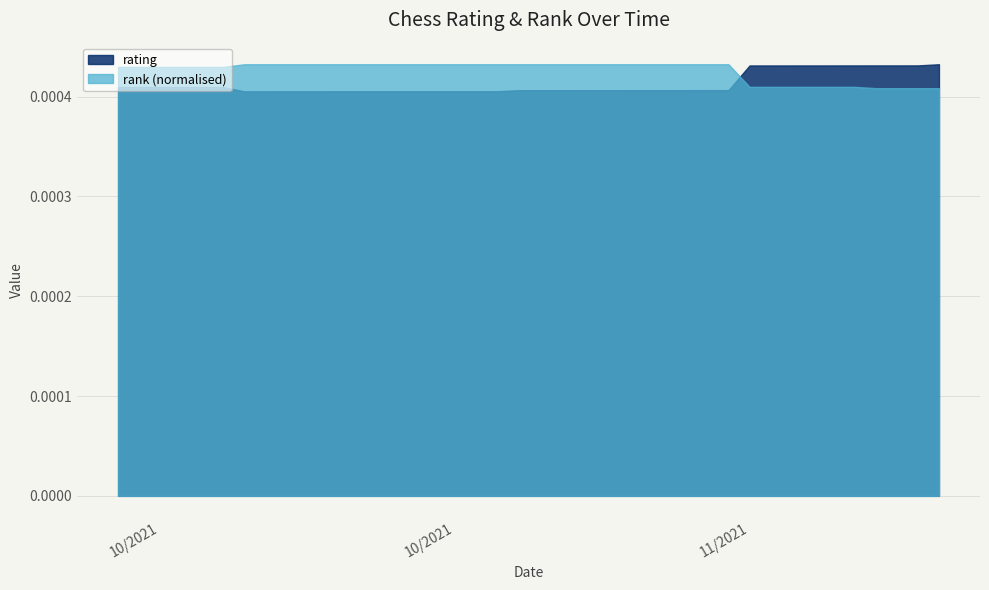

Rank the categories by rating value from lowest to highest.

10/09/2021, 10/10/2021, 10/11/2021, 10/12/2021, 10/13/2021, 10/14/2021, 10/15/2021, 10/16/2021, 10/17/2021, 10/18/2021, 10/19/2021, 10/20/2021, 10/21/2021, 10/22/2021, 10/23/2021, 10/24/2021, 10/25/2021, 10/26/2021, 10/27/2021, 10/28/2021, 10/29/2021, 10/30/2021, 10/31/2021, 11/01/2021, 10/03/2021, 10/04/2021, 10/05/2021, 10/06/2021, 10/07/2021, 10/08/2021, 11/02/2021, 11/03/2021, 11/04/2021, 11/05/2021, 11/06/2021, 11/07/2021, 11/08/2021, 11/09/2021, 11/10/2021, 11/11/2021